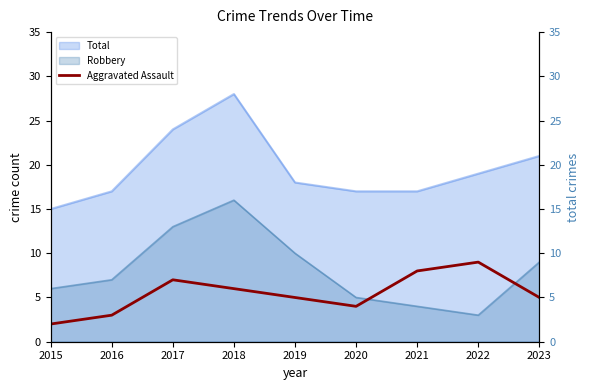

Count the values in the range 4 to 7.

5